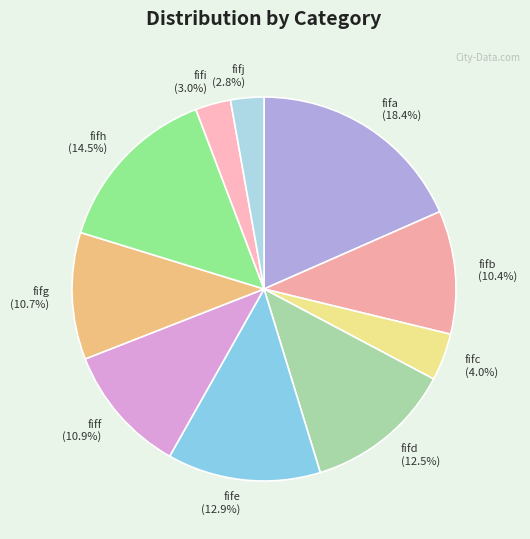

What is the total percentage of fifj and fife?

15.7%